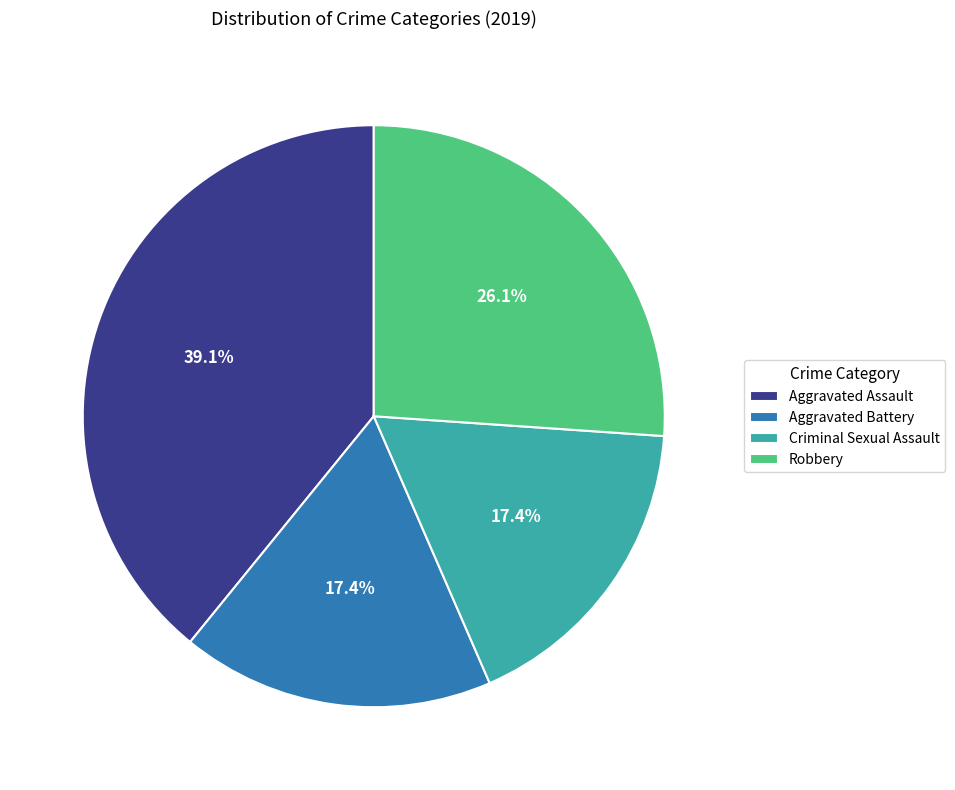

The Criminal Sexual Assault slice represents 6% of the pie. True or false?

False